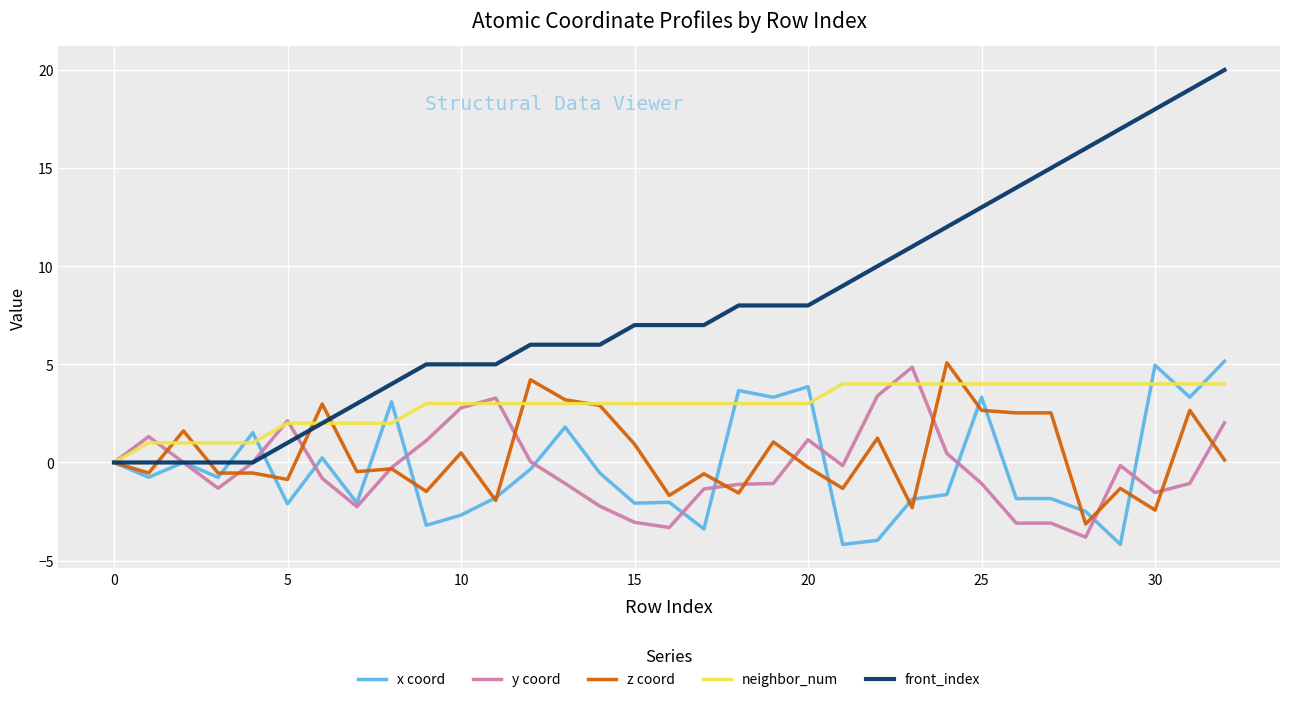

Which series has the largest total across all categories?

front_index